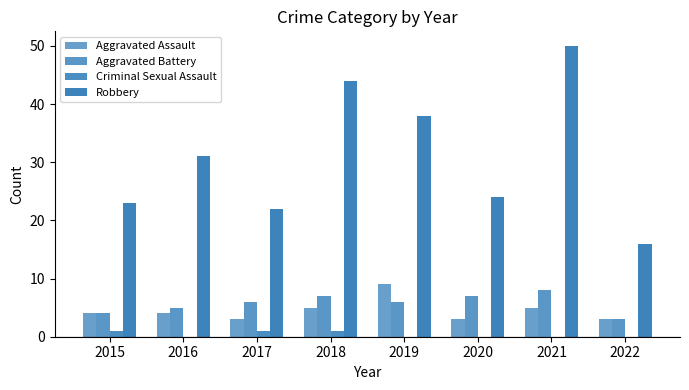

How many groups of bars are there?

8